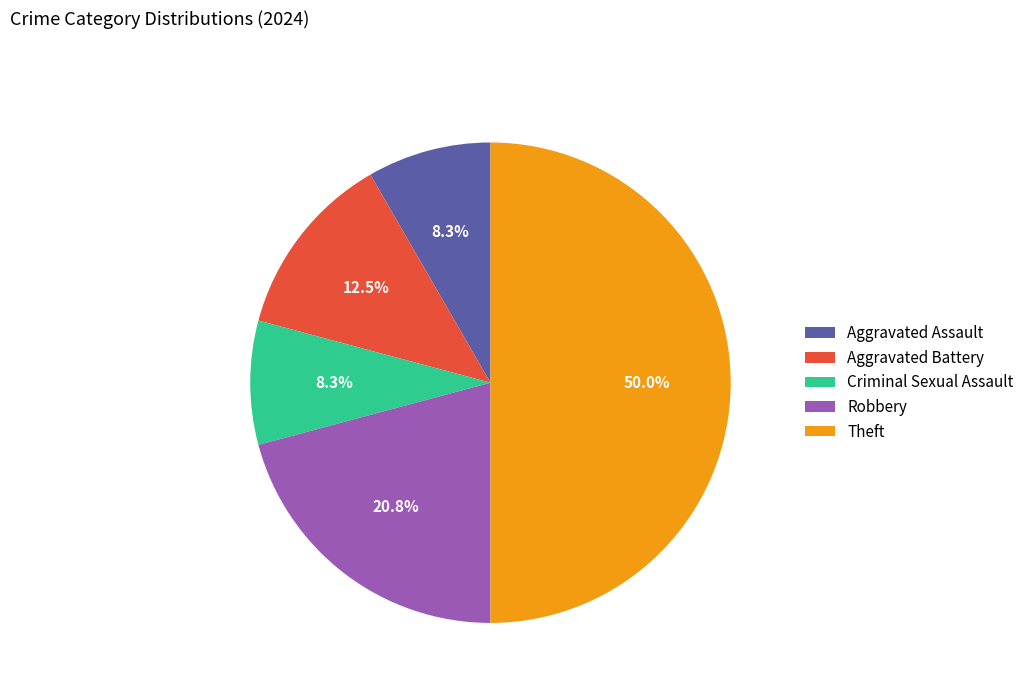

Is it true that Aggravated Battery is 21% of the pie?

False